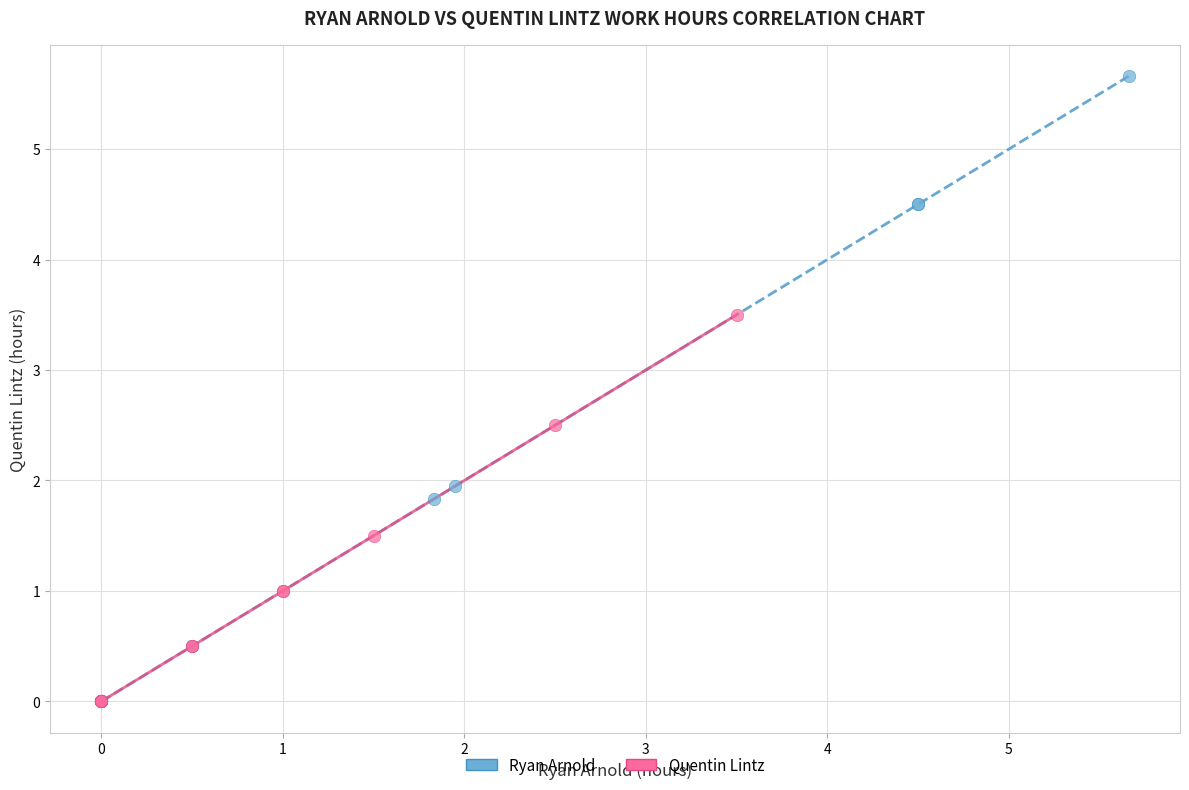

Which series reaches the maximum Y coordinate?

Ryan Arnold